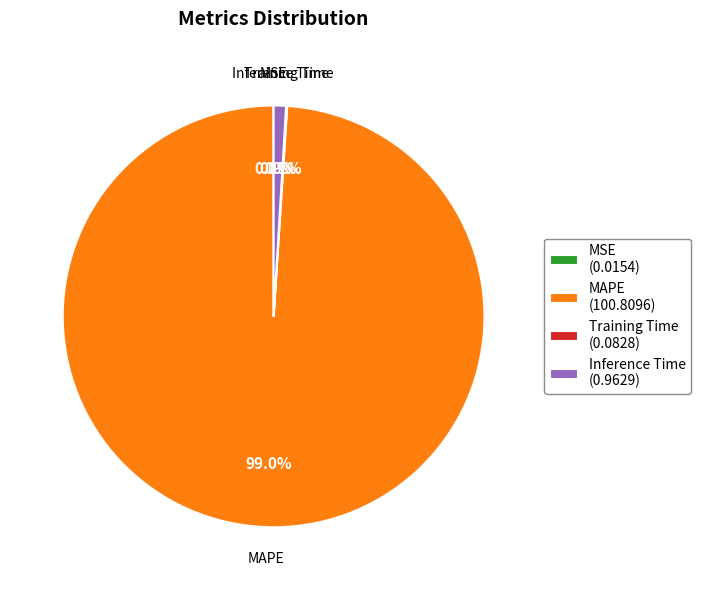

To the nearest percent, what is the average slice percentage?

25%